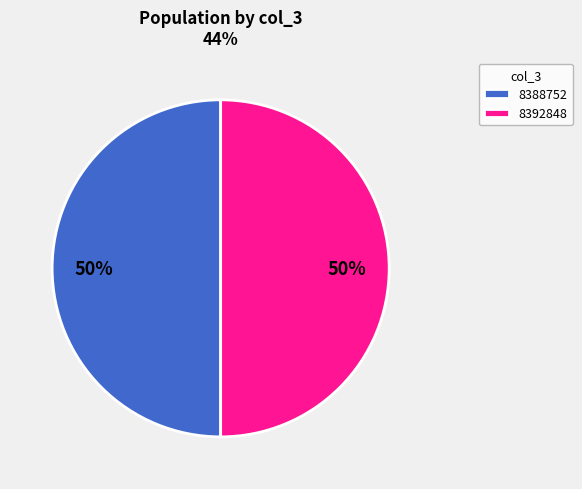

The 8388752 slice represents 40% of the pie. True or false?

False